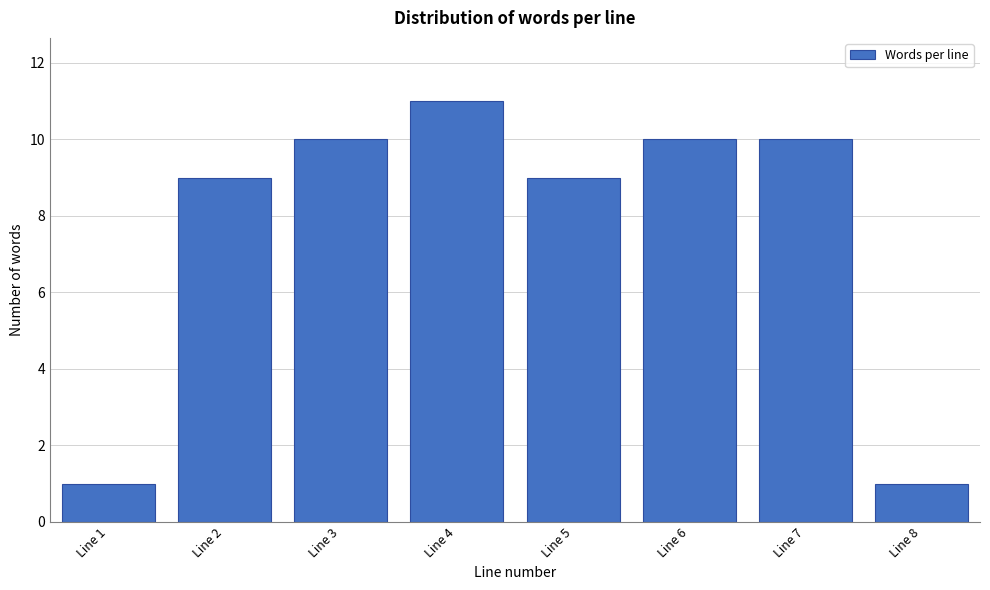

Reading left to right, list all the values displayed in this chart.

1	9	10	11	9	10	10	1